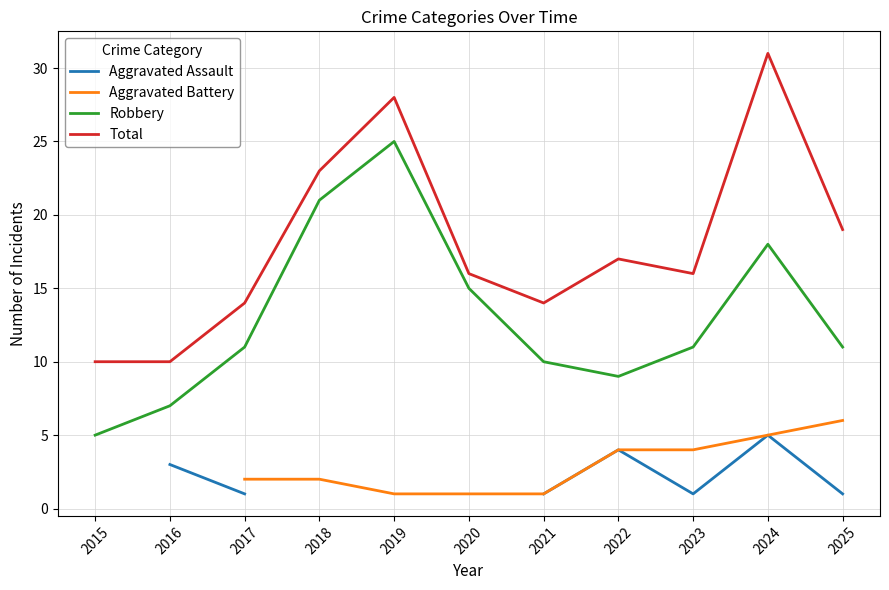

True or false: Total has a value of 31.0 at 2024.

True